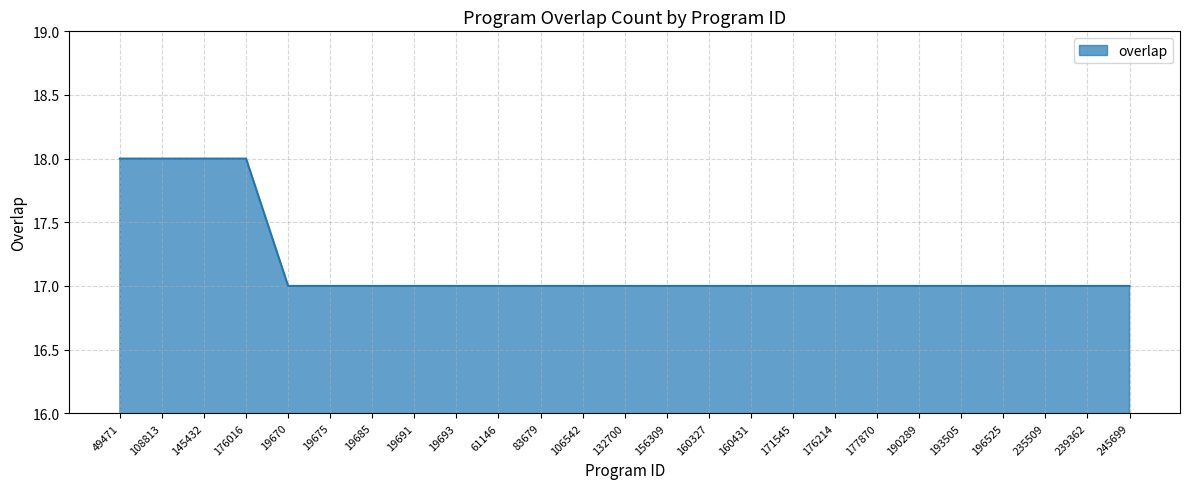

Reading right to left, extract all data points from this chart.

17	17	17	17	17	17	17	17	17	17	17	17	17	17	17	17	17	17	17	17	17	18	18	18	18